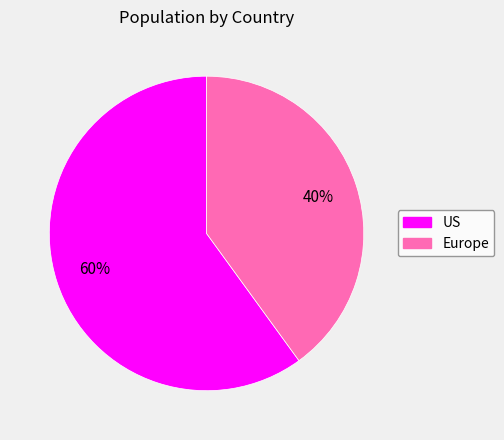

Rank the categories by value from lowest to highest.

Europe, US